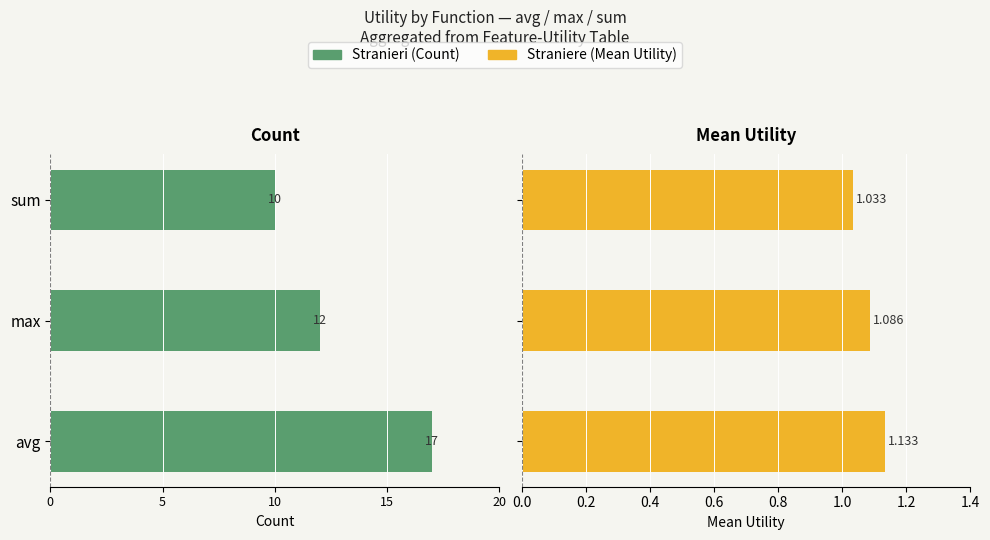

What is the maximum value for Straniere?

1.1